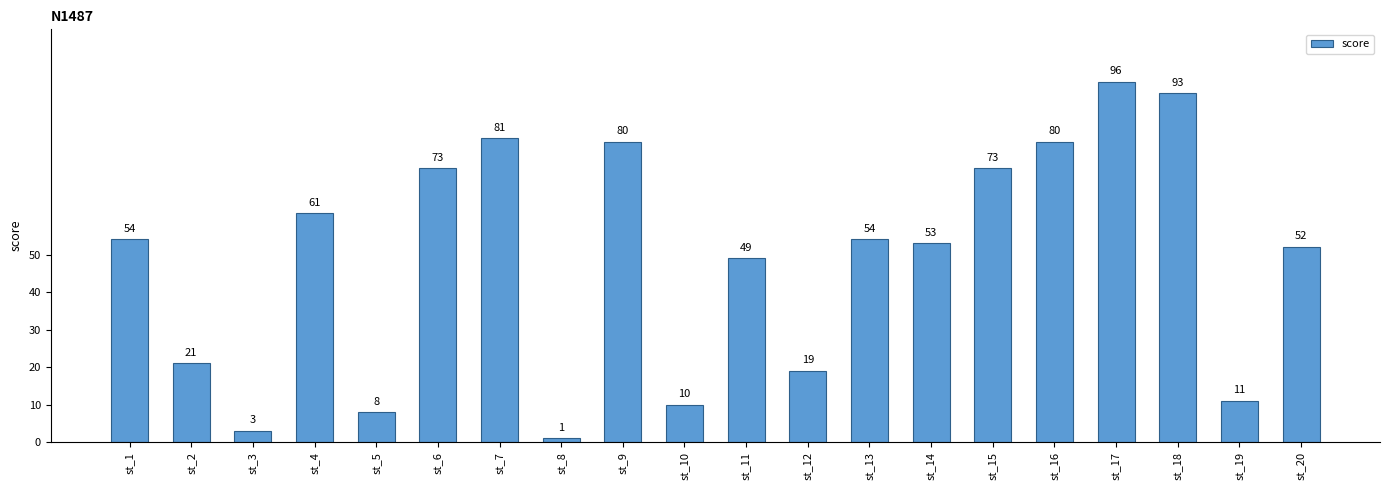

Reading left to right, what are all the values shown in this chart?

st_1=54	st_2=21	st_3=3	st_4=61	st_5=8	st_6=73	st_7=81	st_8=1	st_9=80	st_10=10	st_11=49	st_12=19	st_13=54	st_14=53	st_15=73	st_16=80	st_17=96	st_18=93	st_19=11	st_20=52